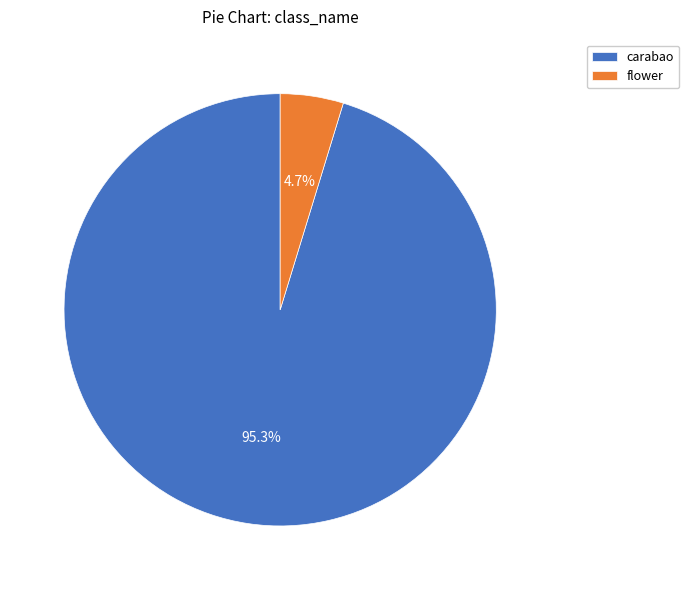

True or false: carabao accounts for 4% of the total.

False